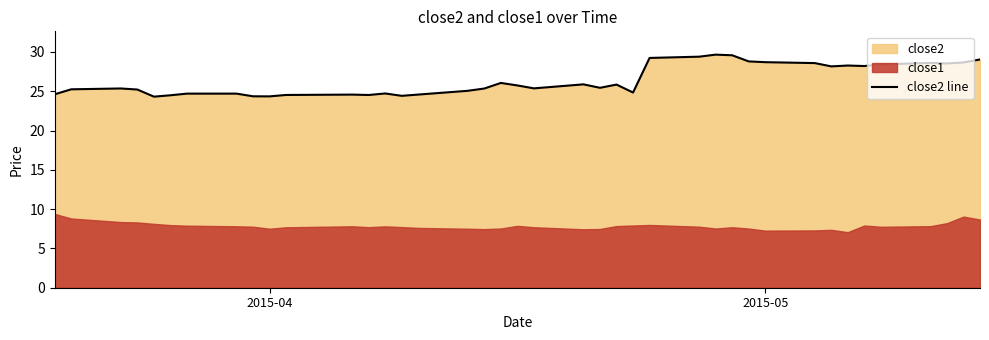

How many lines are shown in the chart?

1